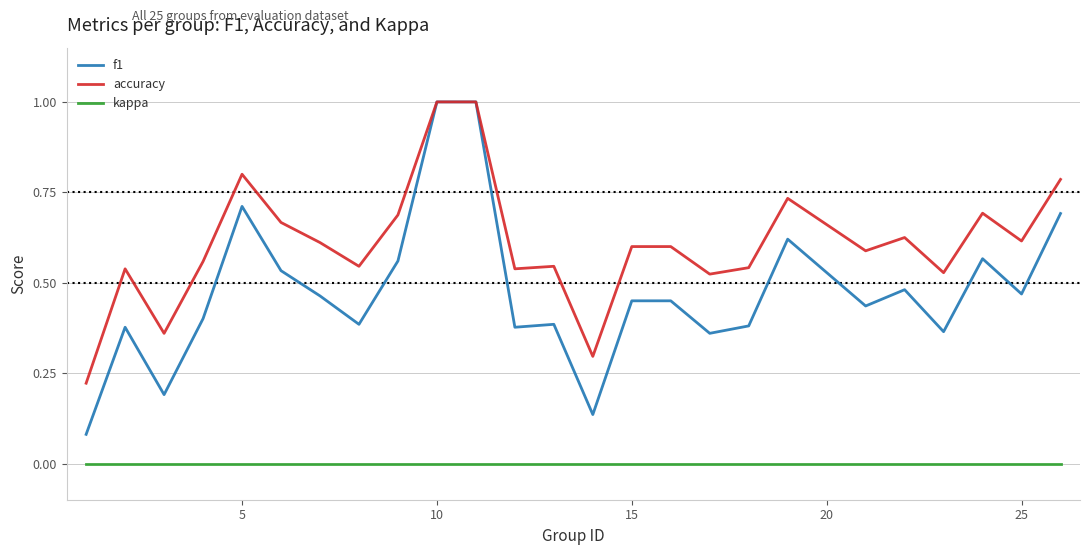

Does the chart display data point markers on the line(s)?

No